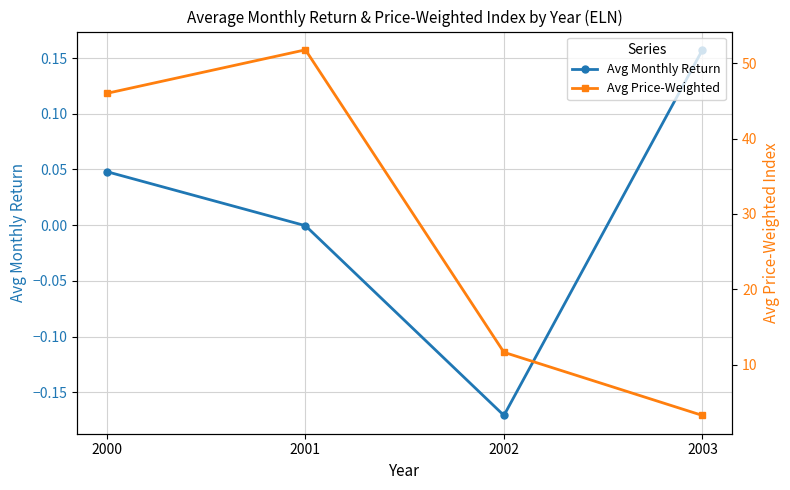

True or false: Avg Monthly Return and Avg Price-Weighted cross at least once.

False